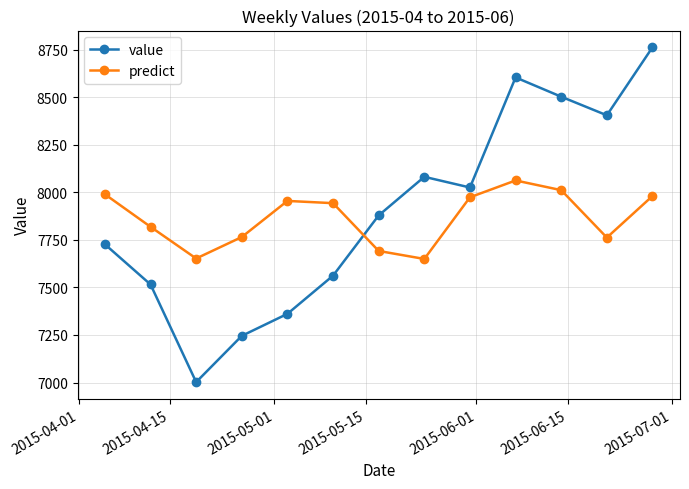

After their last crossing, which series has the higher values: predict or value?

value